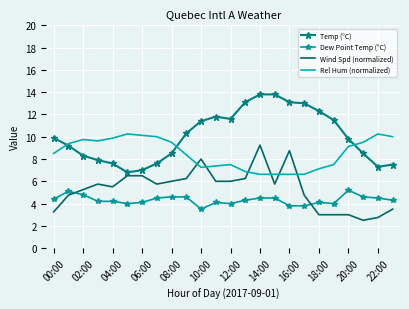

Reading left to right, list all the values displayed in this chart.

Temp (°C): 9.9	9.2	8.3	7.9	7.6	6.8	7.0	7.6	8.5	10.3	11.4	11.8	11.6	13.1	13.8	13.8	13.1	13.0	12.3	11.5	9.8	8.5	7.3	7.5
Dew Point Temp (°C): 4.4	5.1	4.8	4.2	4.2	4.0	4.1	4.5	4.6	4.6	3.5	4.1	4.0	4.3	4.5	4.5	3.8	3.8	4.1	4.0	5.2	4.6	4.5	4.3
Wind Spd (normalized): 3.2	4.8	5.2	5.8	5.5	6.5	6.5	5.8	6.0	6.2	8.0	6.0	6.0	6.2	9.2	5.8	8.8	4.8	3.0	3.0	3.0	2.5	2.8	3.5
Rel Hum (normalized): 8.5	9.4	9.8	9.6	9.9	10.2	10.1	10.0	9.5	8.4	7.2	7.4	7.5	6.9	6.6	6.6	6.6	6.6	7.1	7.5	9.1	9.5	10.2	10.0